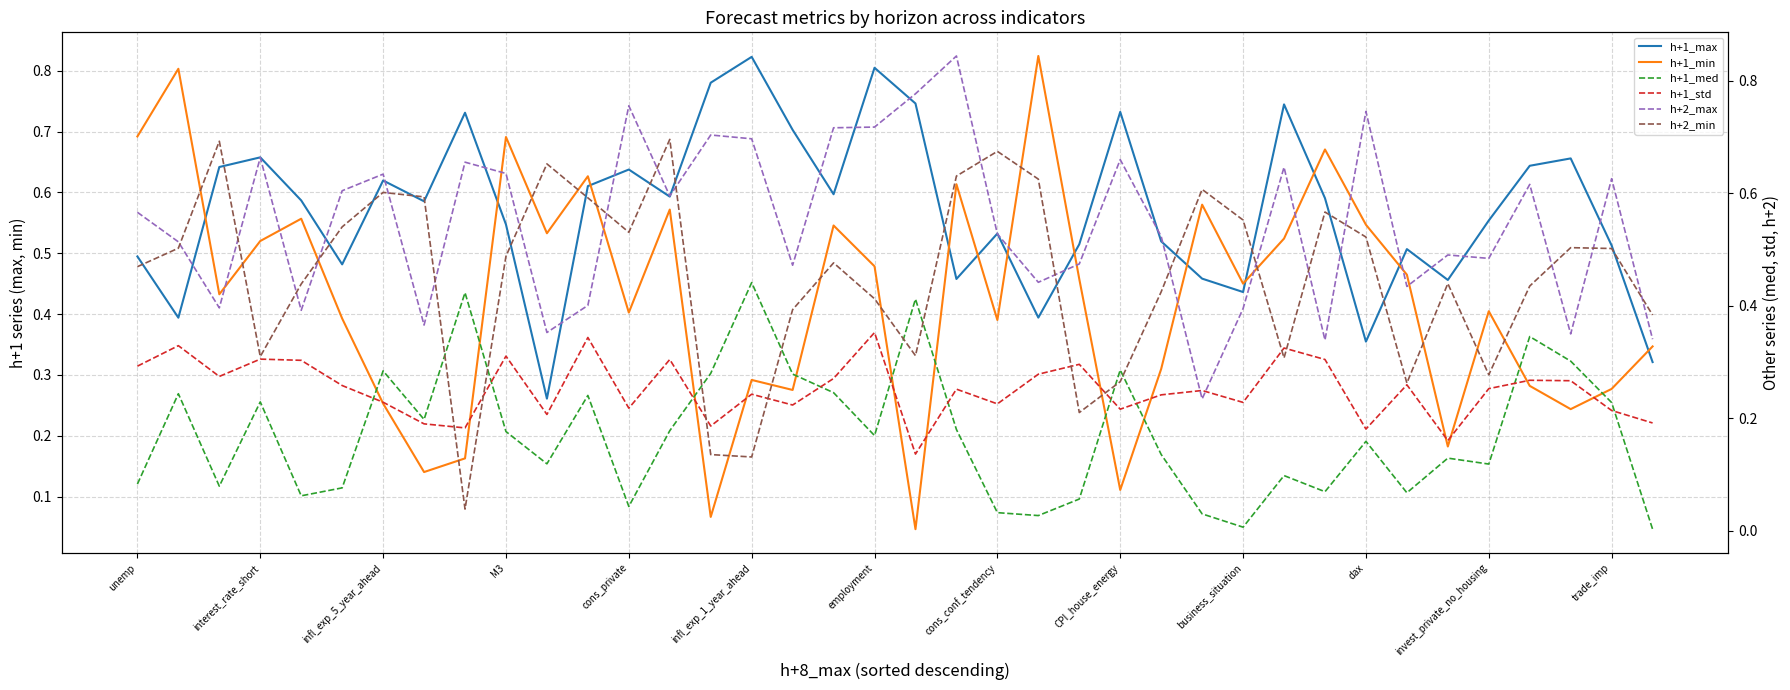

True or false: h+1_min has a value of 0.8 at employment.

False